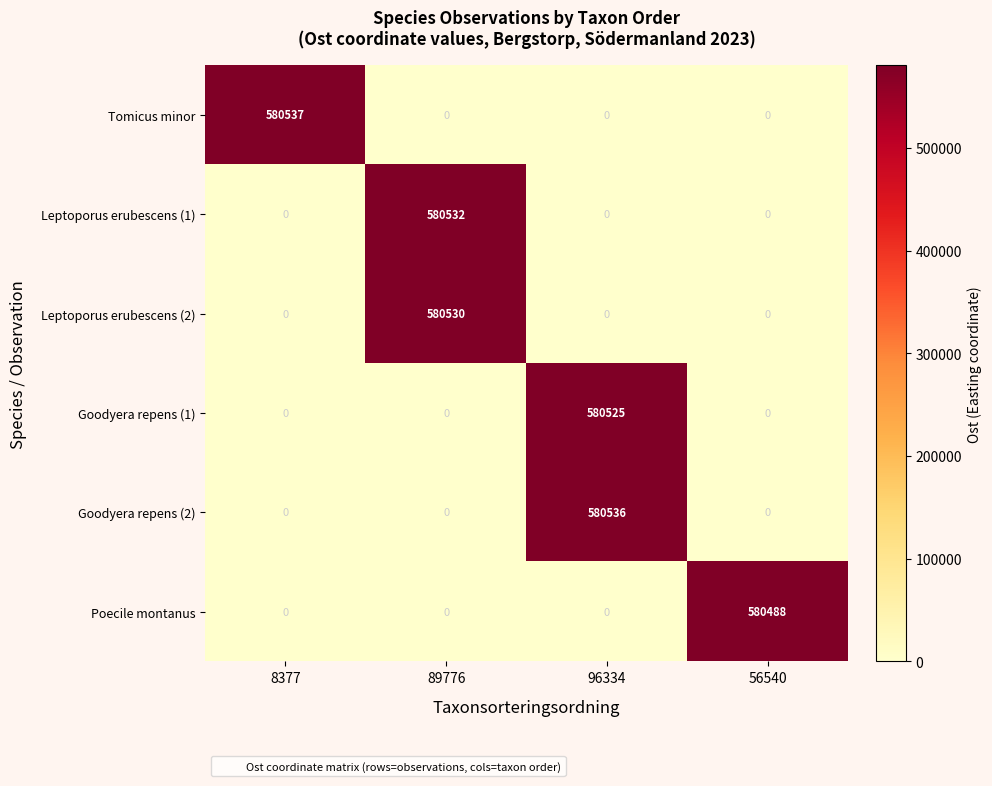

How many data points does each series have?

4